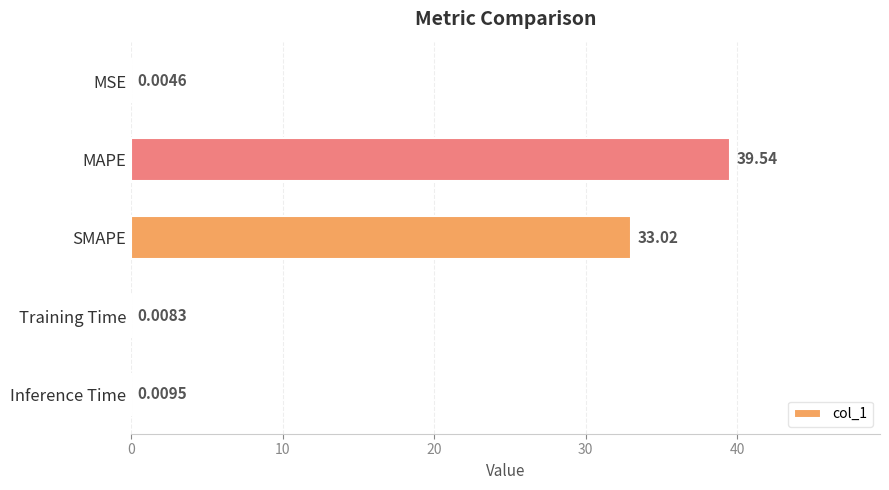

What is the sum of all values?

72.6